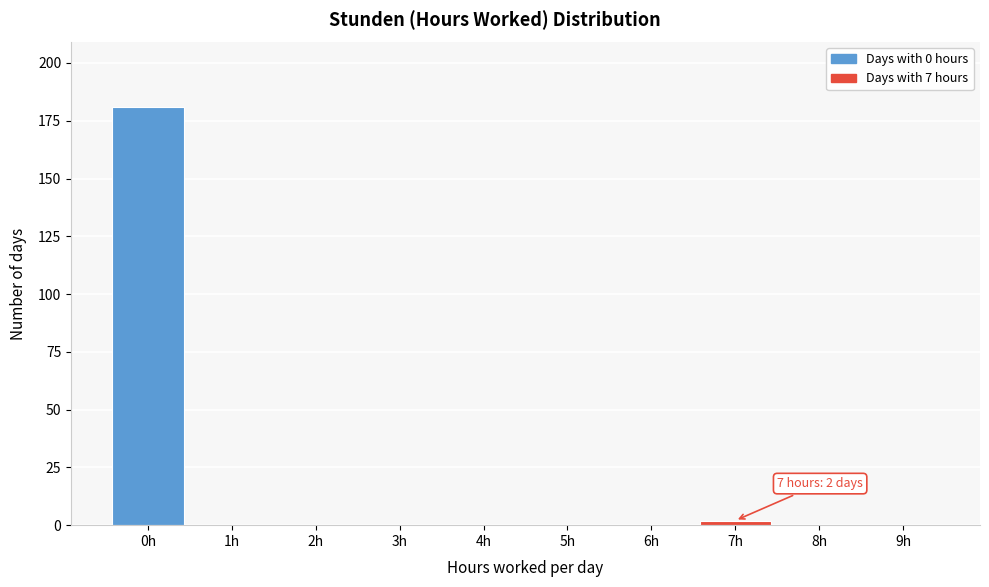

Reading right to left, transcribe all the data shown in this chart.

9h=0	8h=0	7h=2	6h=0	5h=0	4h=0	3h=0	2h=0	1h=0	0h=181